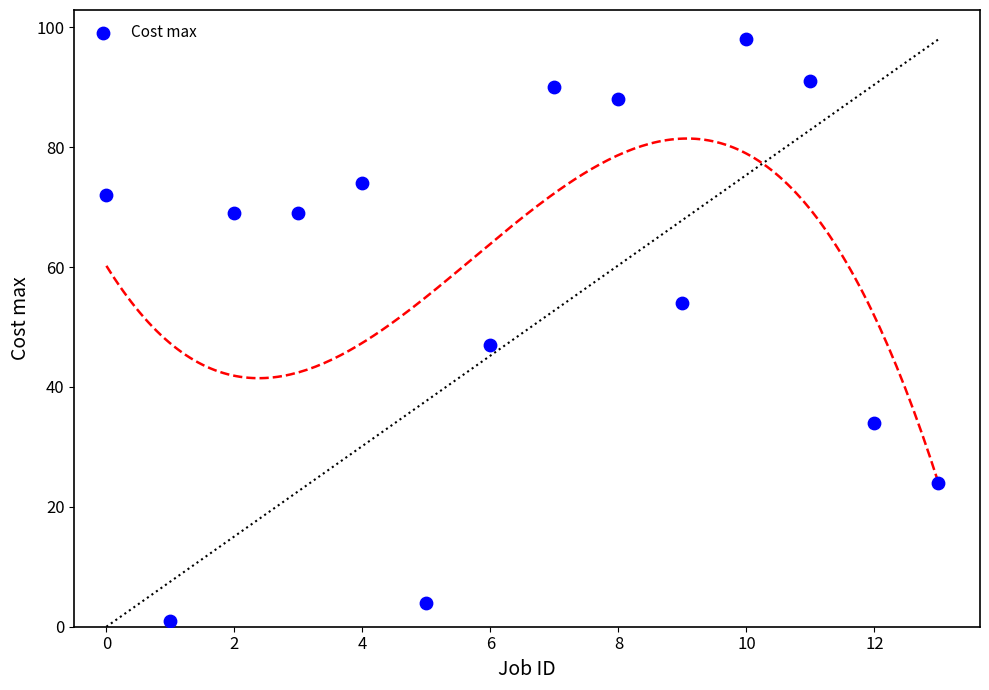

What is the range of Y values (max minus min)?

97